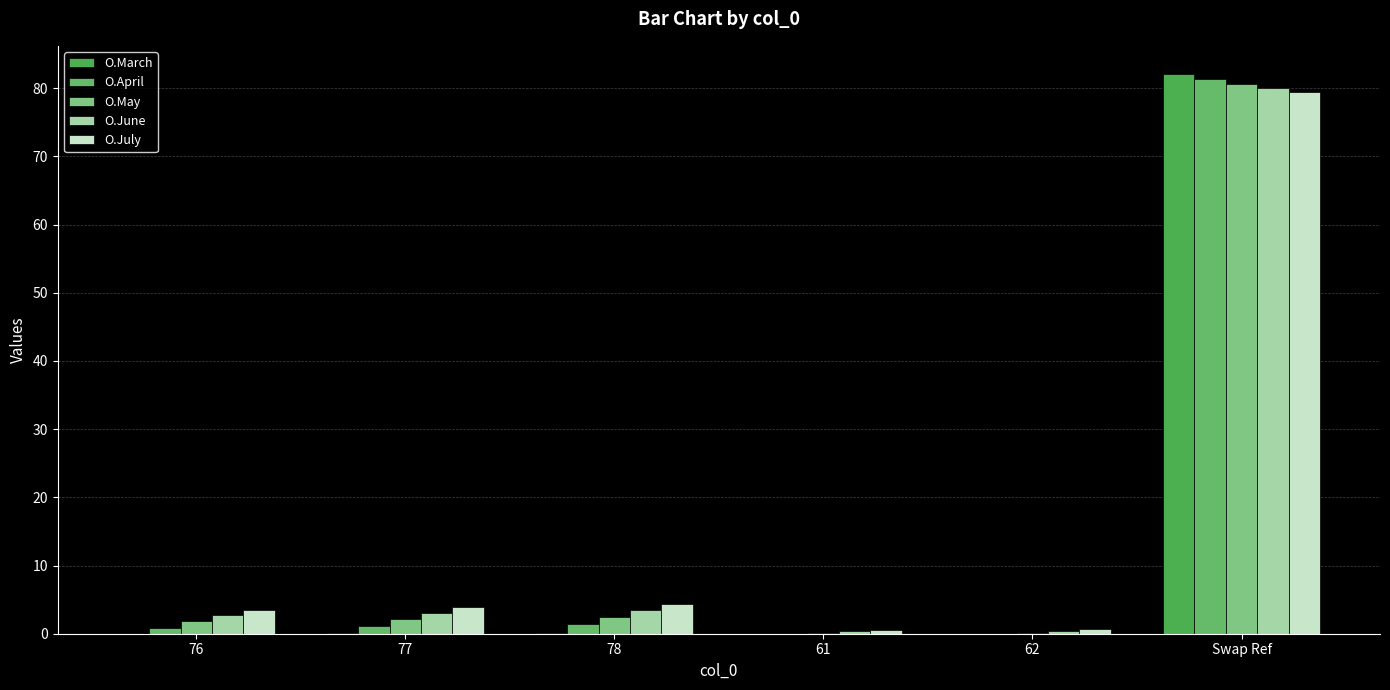

What is the label of the 6th bar from the left?

Swap Ref